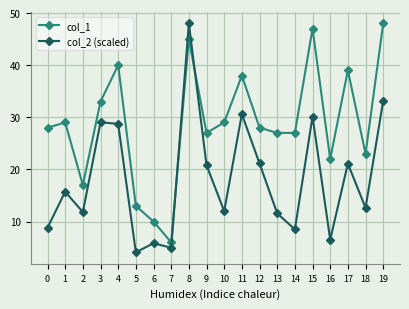

Which series changed the most between 0 and 8?

col_2 (scaled)